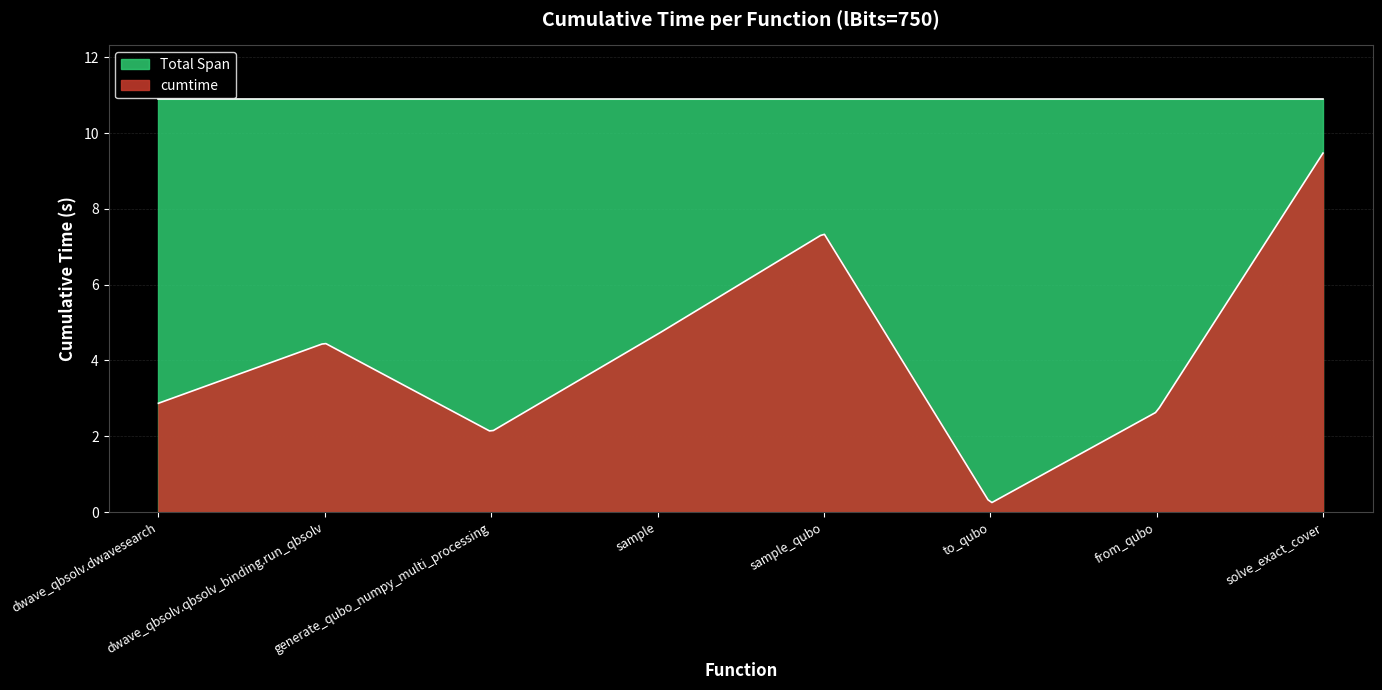

Between to_qubo and generate_qubo_numpy_multi_processing, which is larger?

generate_qubo_numpy_multi_processing